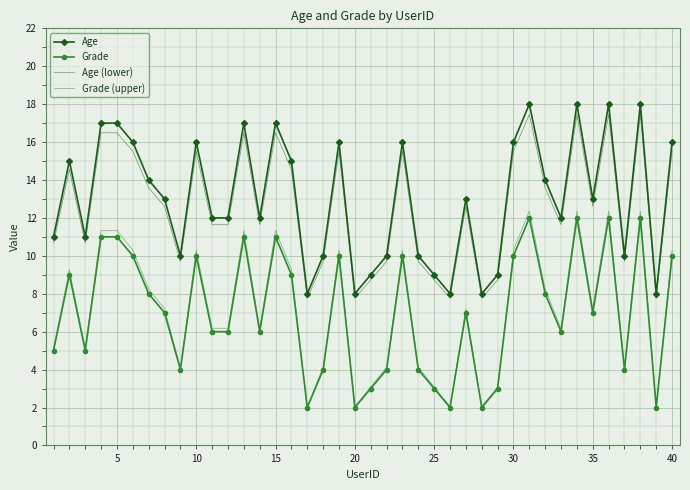

What is the maximum value shown in the chart?

18.0